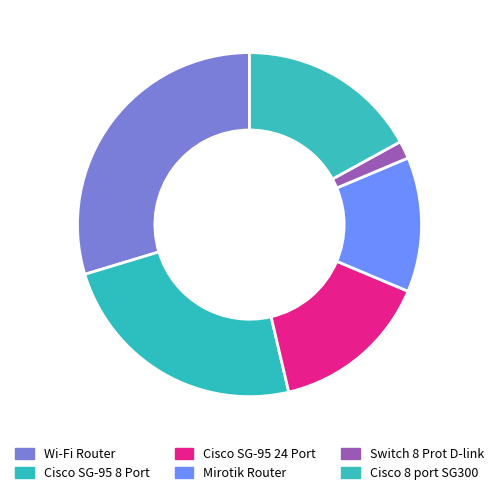

How many slices are in this pie chart?

6